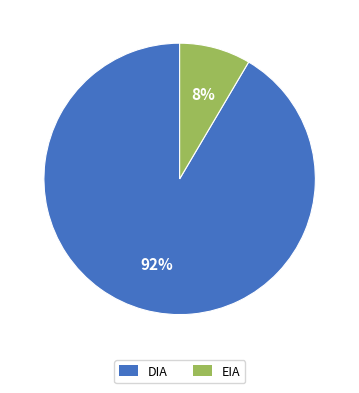

Between EIA and DIA, which is larger?

DIA